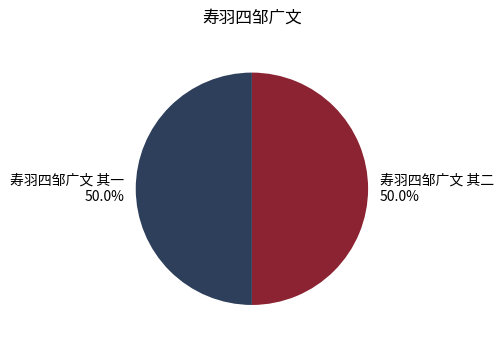

Is it true that 寿羽四邹广文 其一 is 63% of the pie?

False